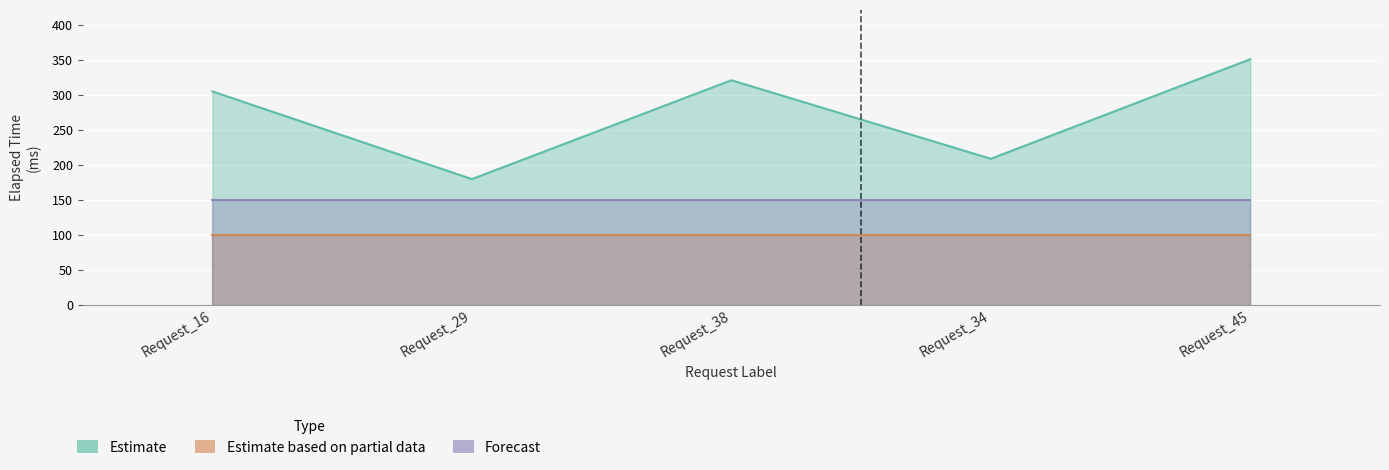

Does the chart display data point markers on the line(s)?

No